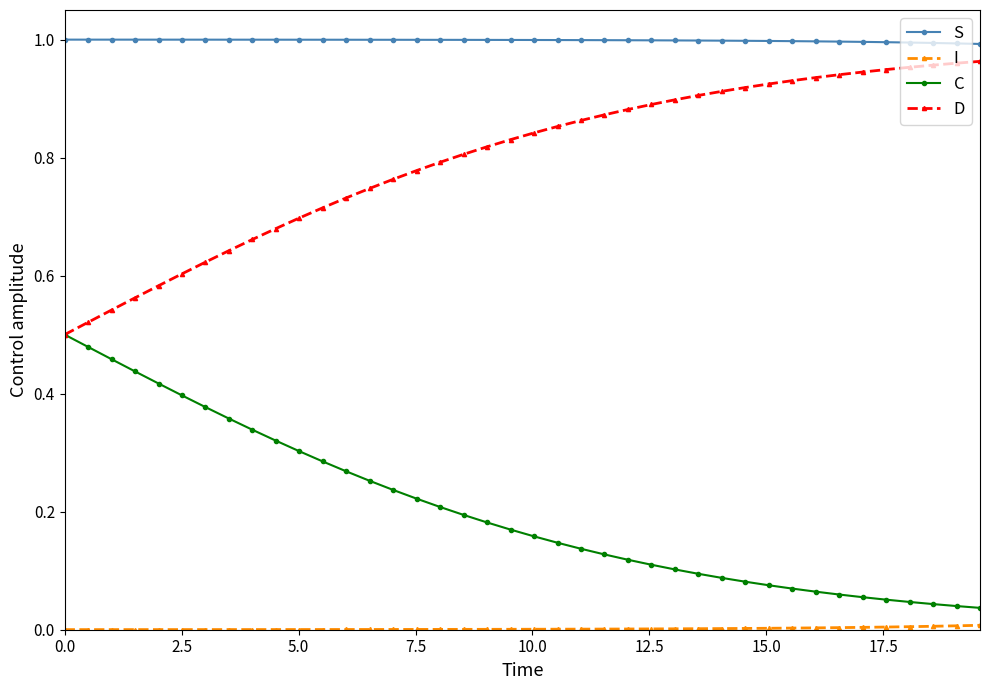

True or false: S and D intersect in this chart.

False